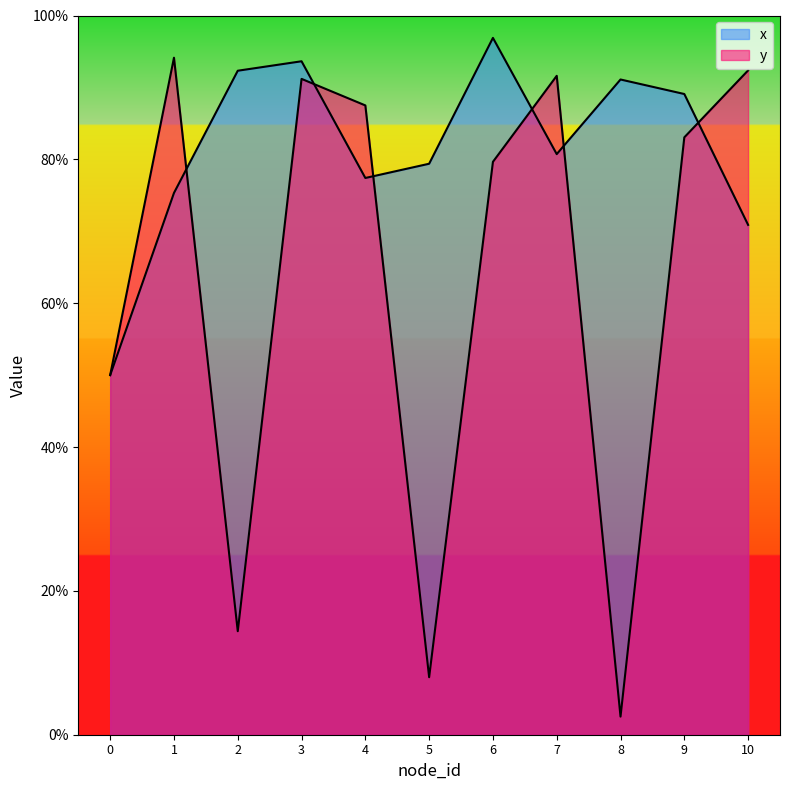

What is the difference between the x values at 8 and 0?

41.1